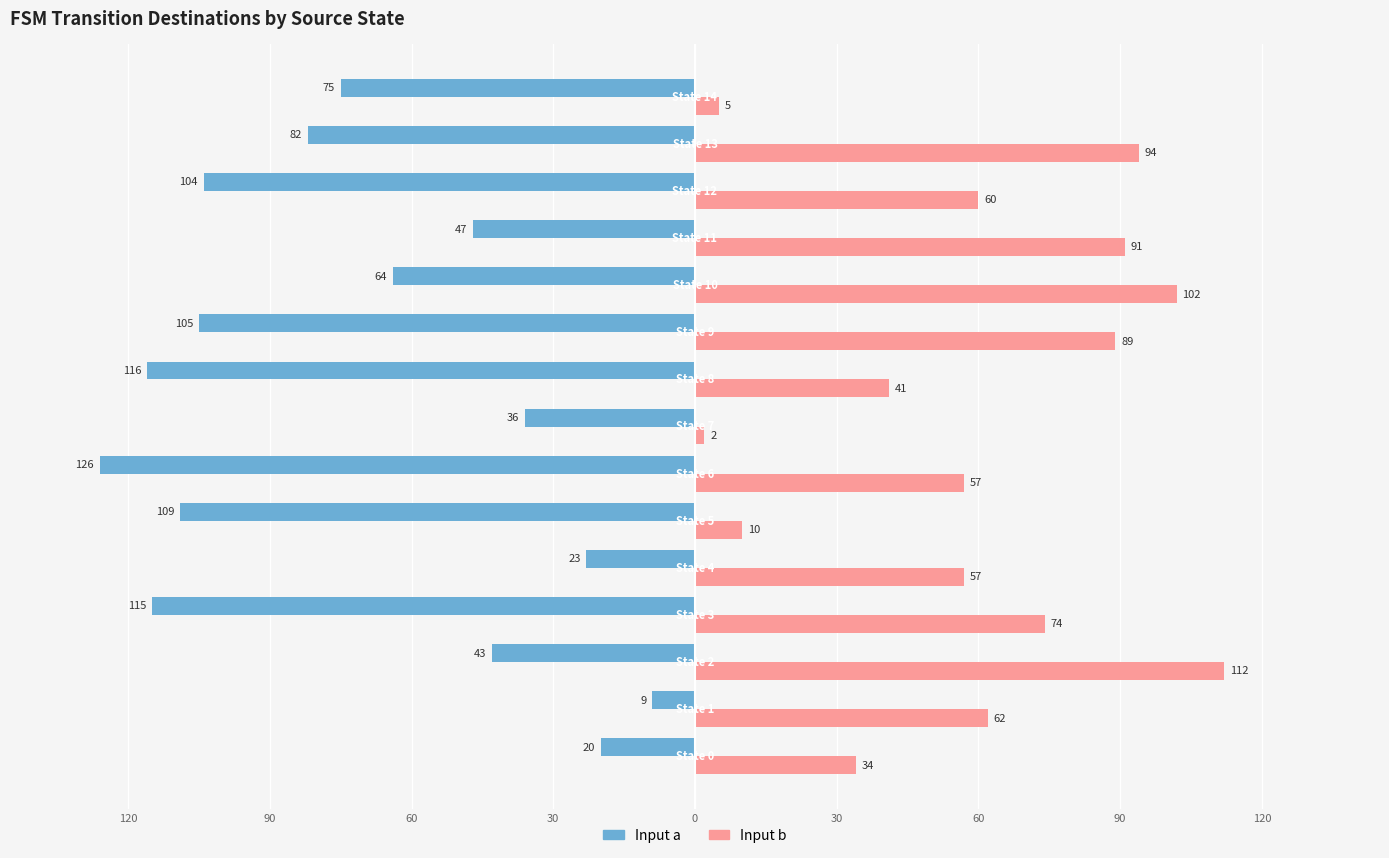

What are all the series names shown in the legend?

Input a, Input b